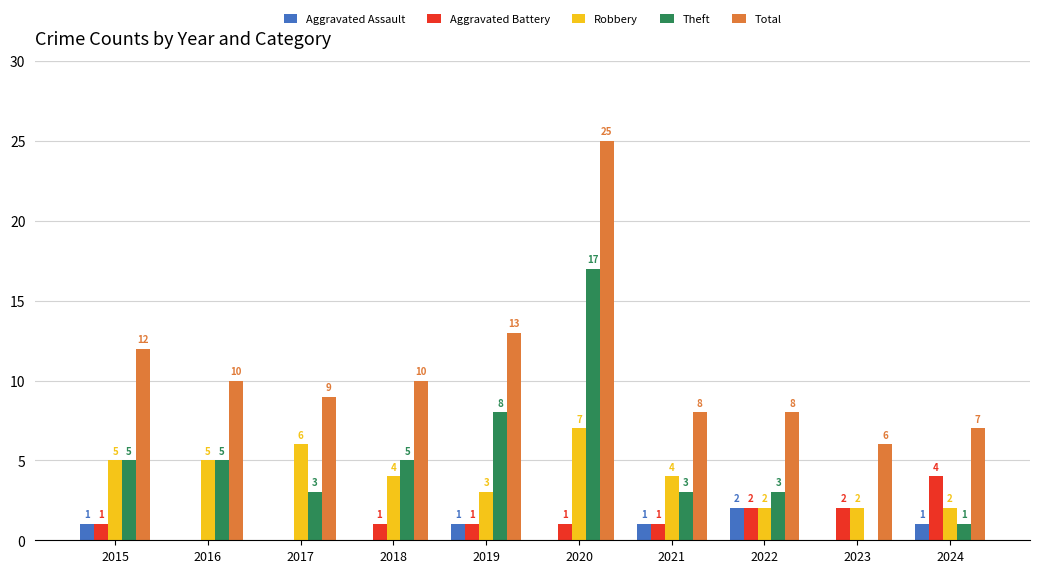

What is the average value of the Total series?

11